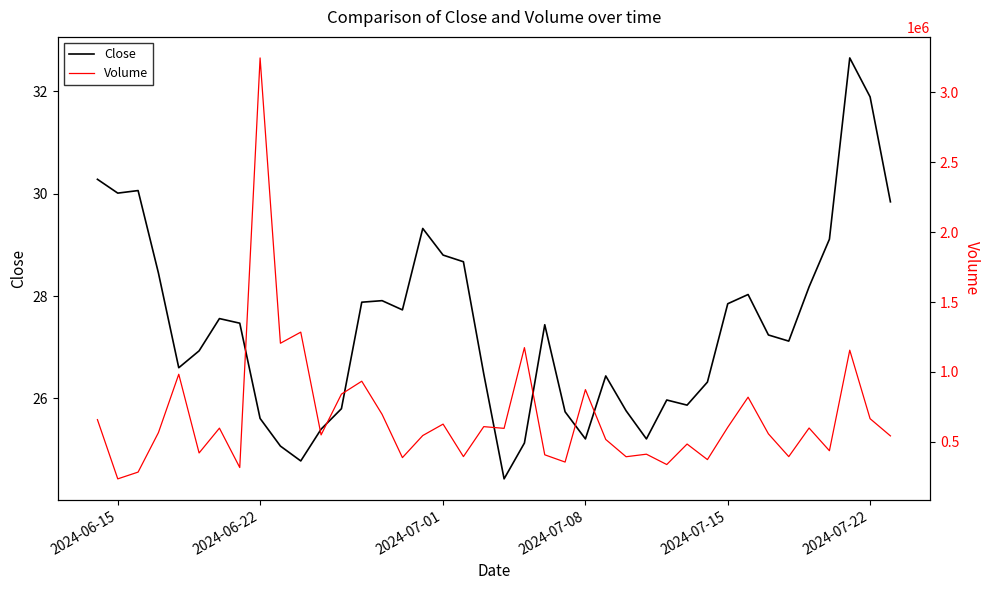

The value of Close at 2024-07-01 is 11.5. True or false?

False